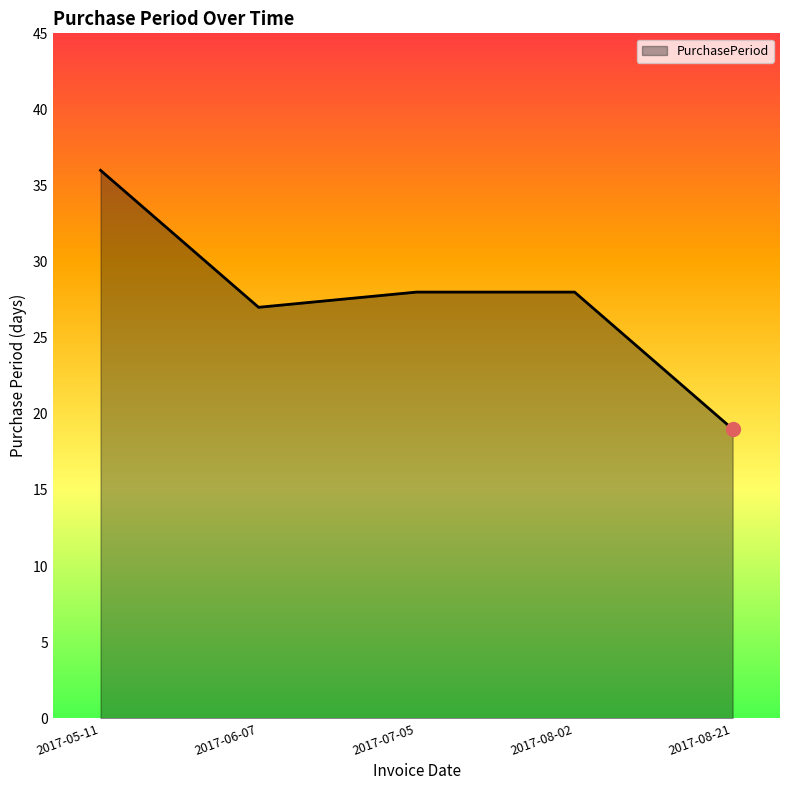

What is the minimum value shown in the chart?

19